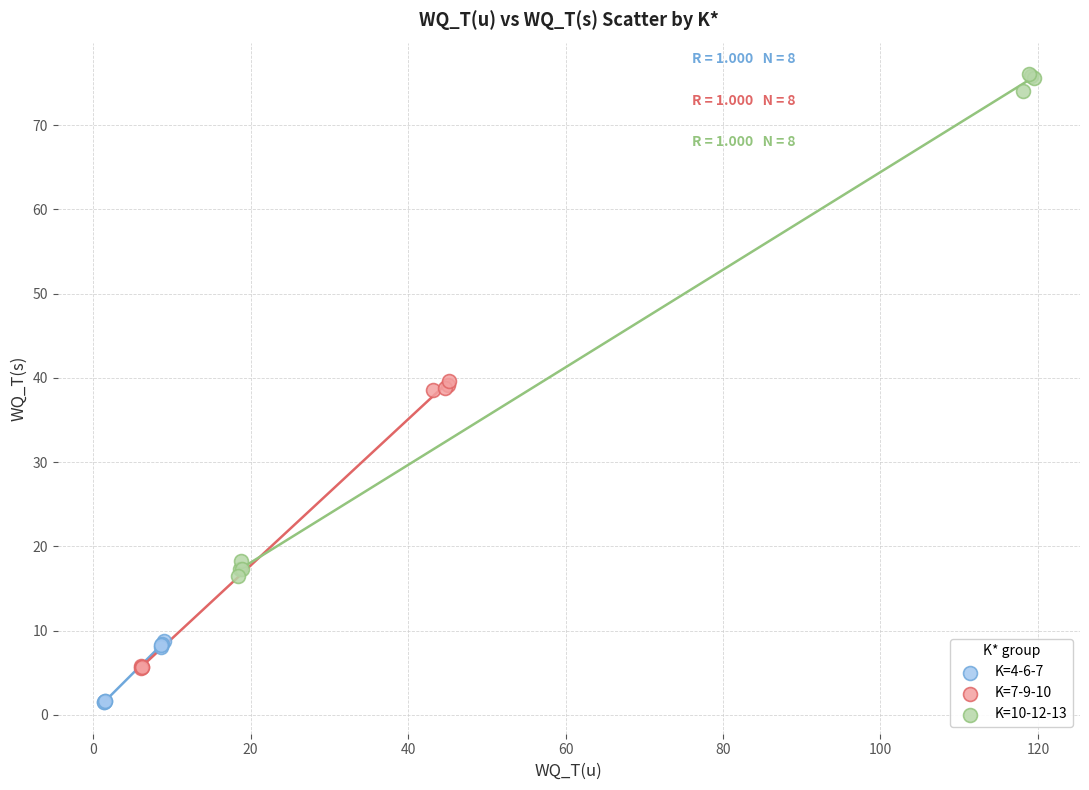

Which series contains the highest Y value?

K=10-12-13